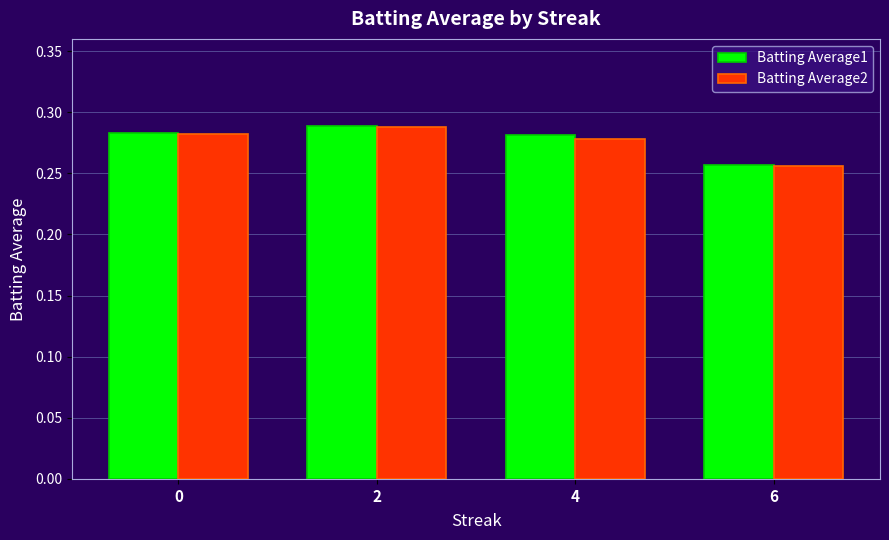

At how many categories does at least one series exceed 0?

4